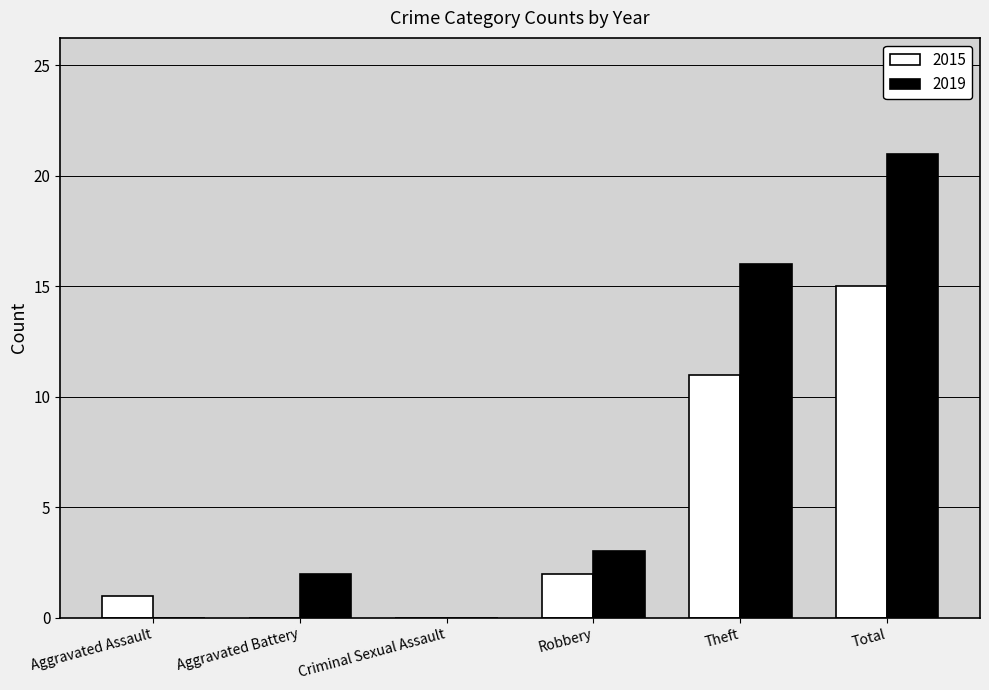

At which category is the sum across all series the highest?

Total